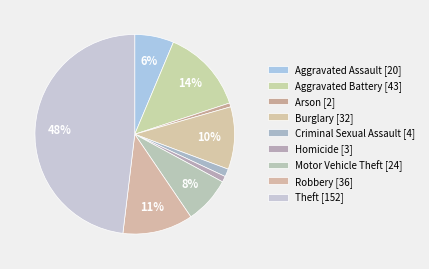

What percentage do Motor Vehicle Theft and Robbery together represent?

19.0%